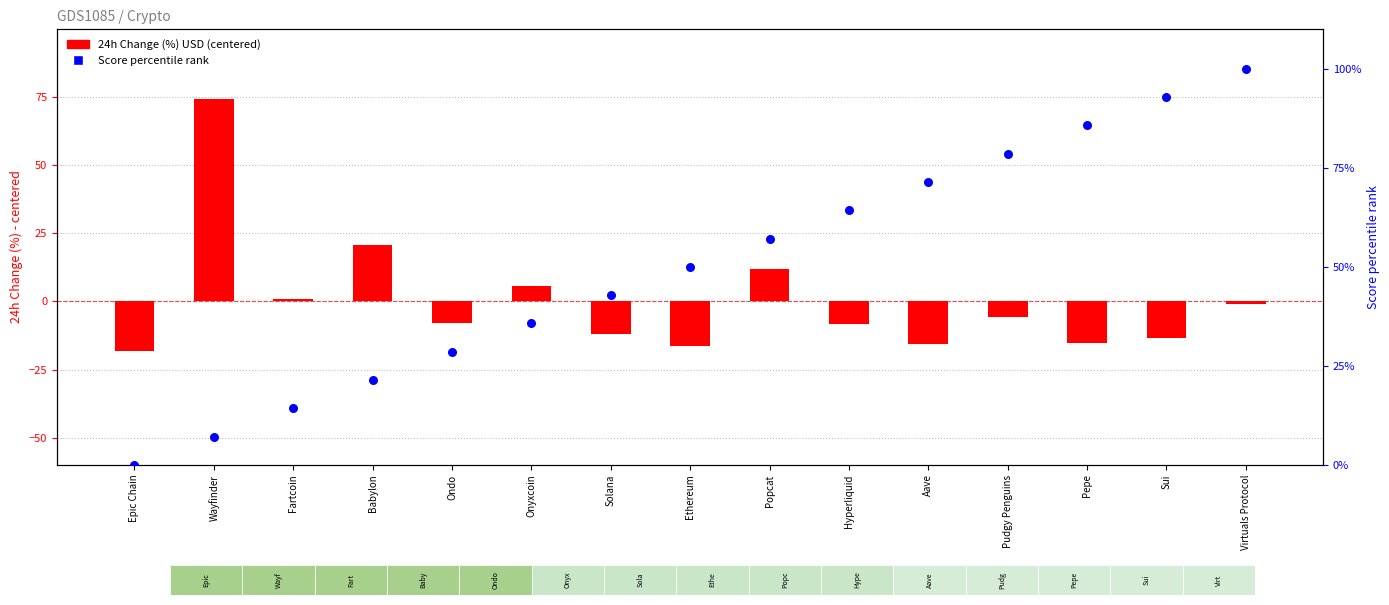

What are all the series names shown in the legend?

24h Change (%) USD (centered), Score (percentile rank)